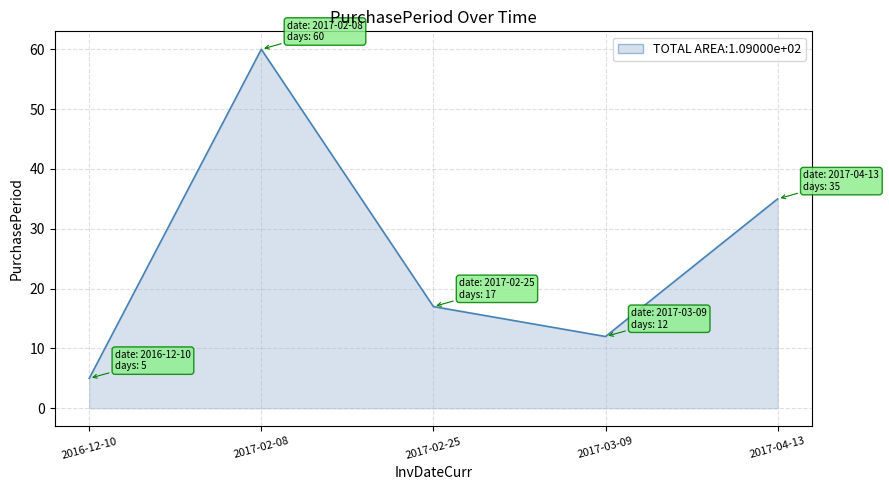

What position from the right is 2016-12-10?

5